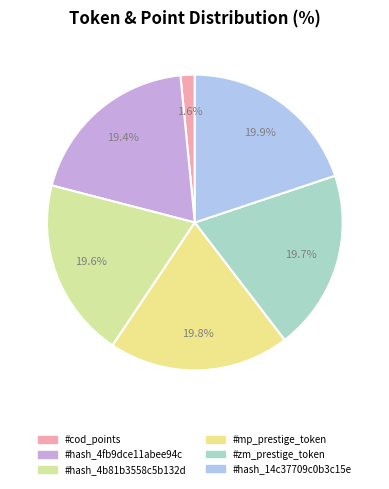

What percentage is NOT represented by #hash_14c37709c0b3c15e?

80.1%